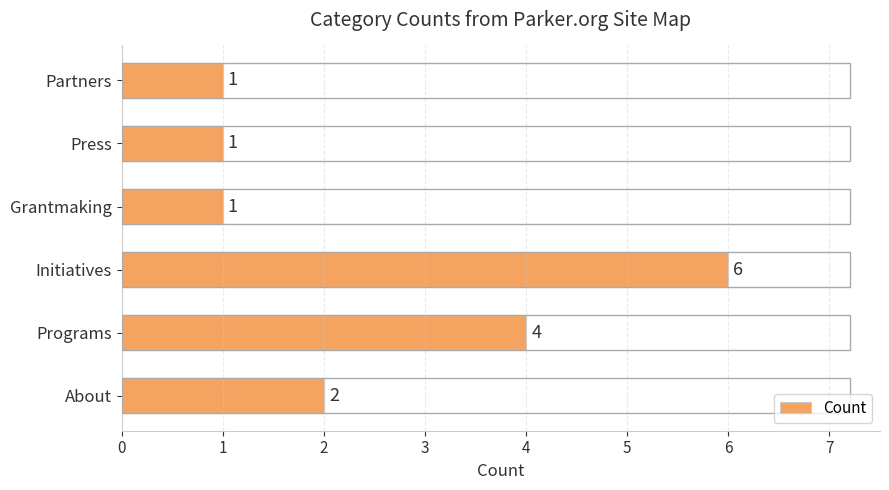

Which label corresponds to the largest value in the chart?

Initiatives